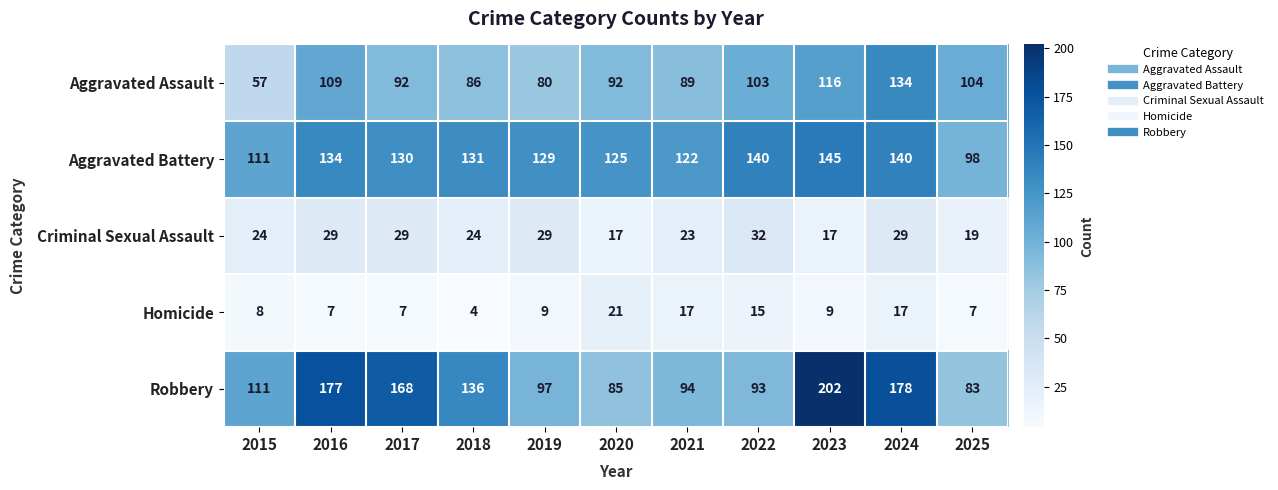

Between 2015 and 2018, which series saw the biggest shift?

Aggravated Assault